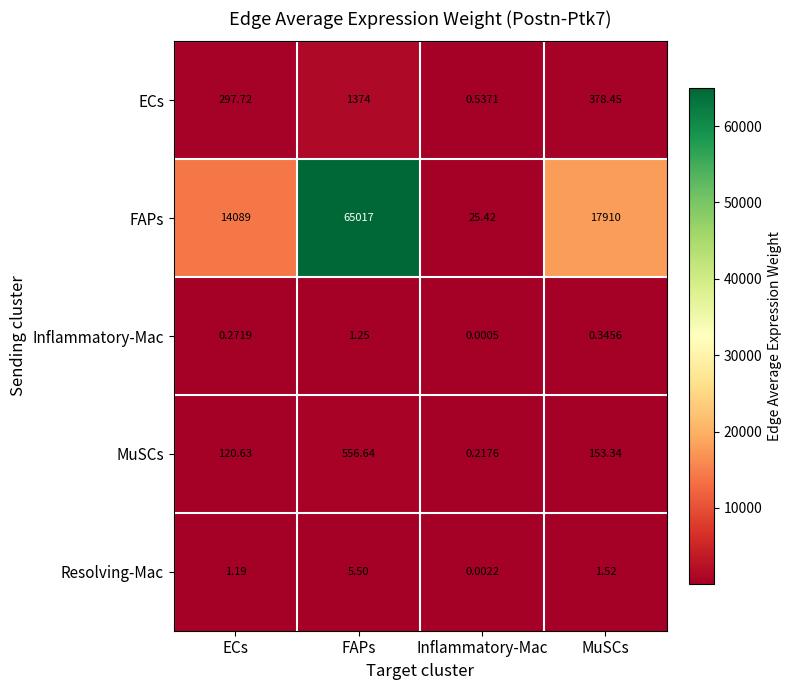

Between Inflammatory-Mac and MuSCs, which series saw the biggest shift?

FAPs